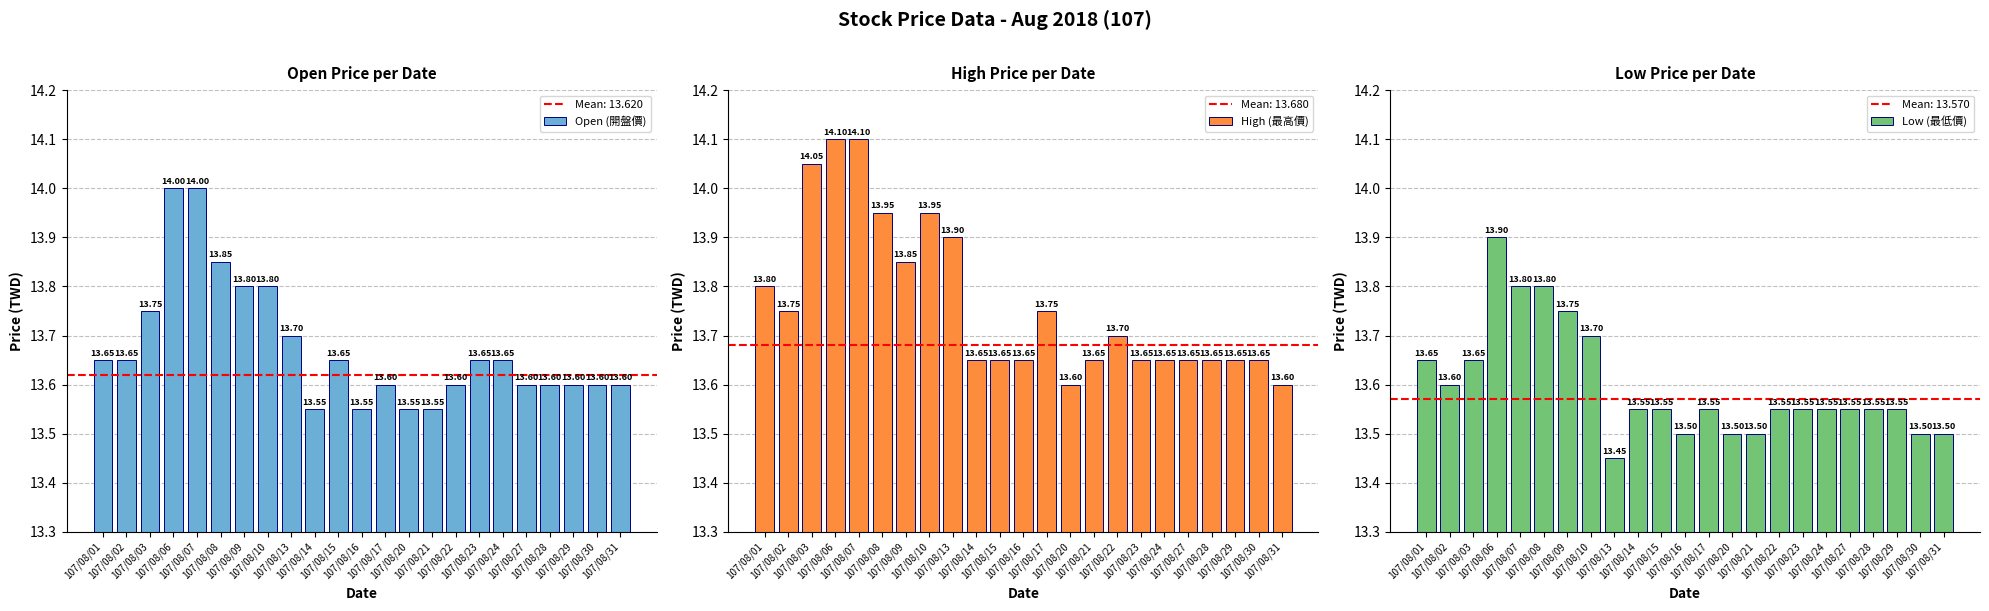

What is the difference between the High (最高價) values at 107/08/01 and 107/08/24?

0.2